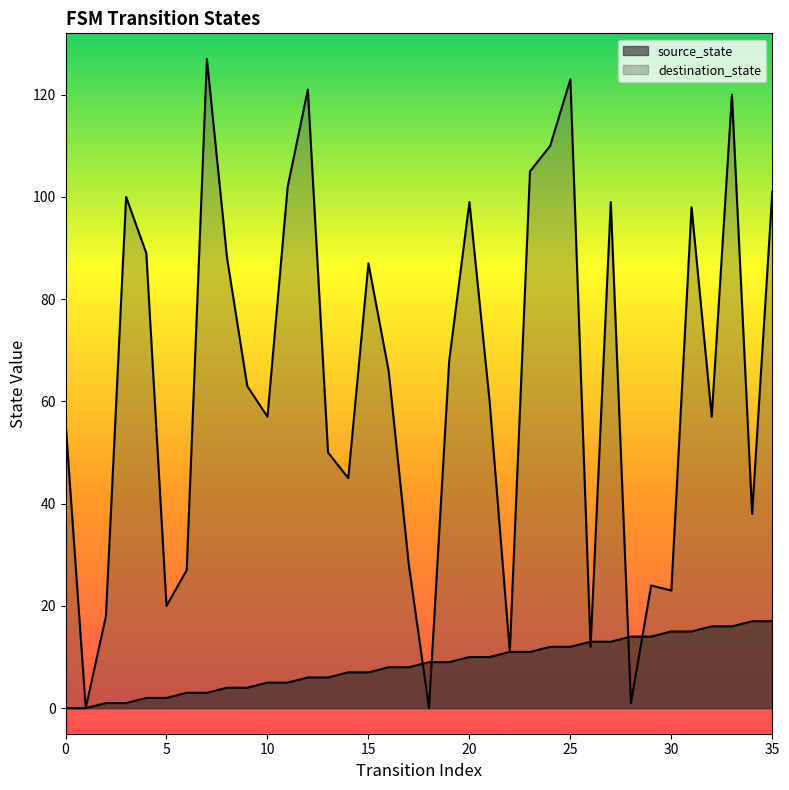

Which has a higher value, 3 or 16?

16